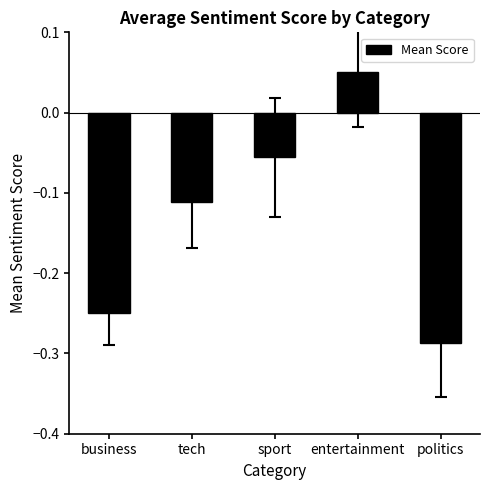

What is the label of the 4th bar from the left?

entertainment